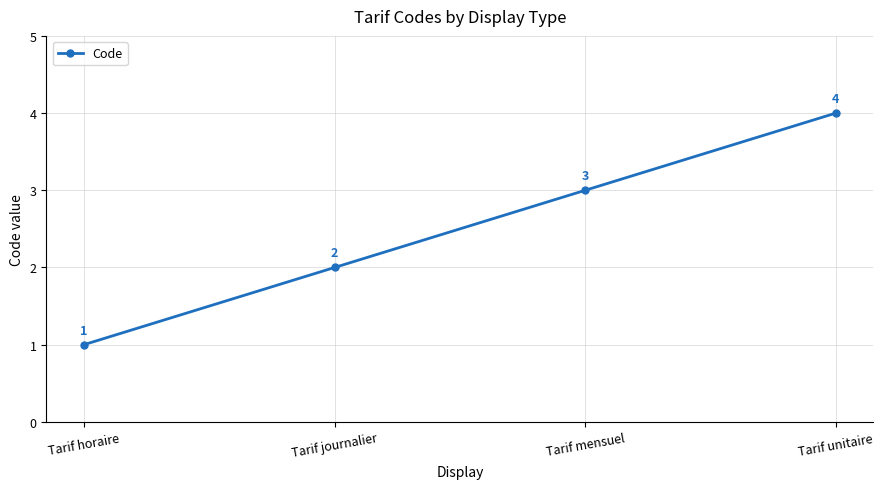

What is the sum of the values at Tarif journalier and Tarif unitaire?

6